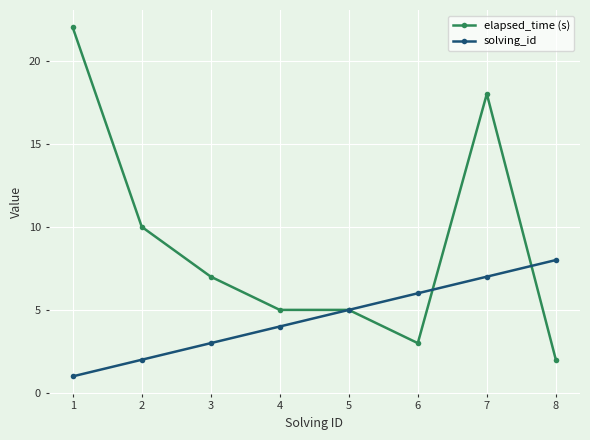

What is the maximum value shown in the chart?

22